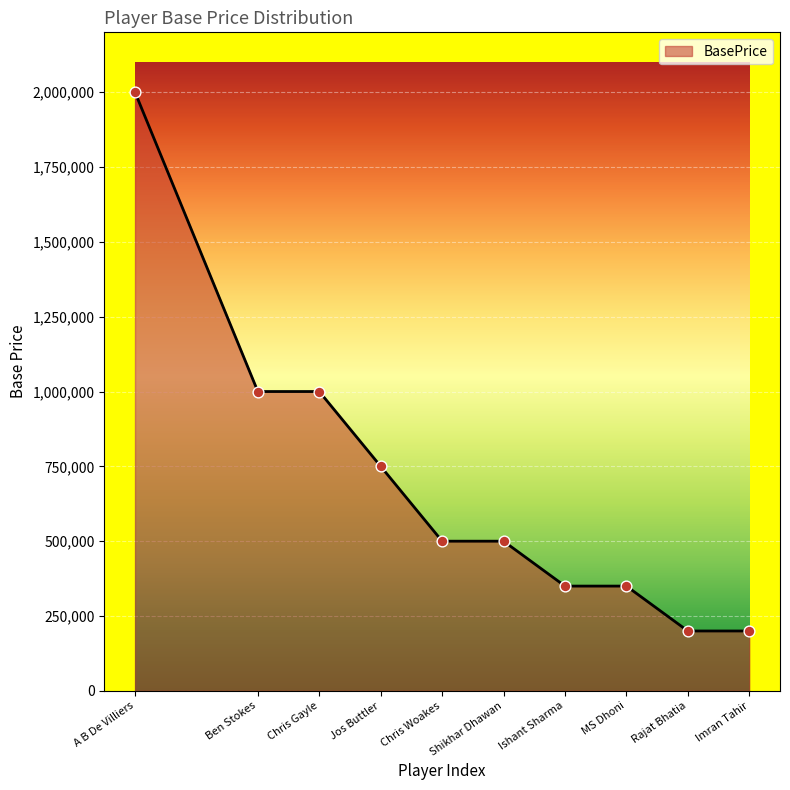

Which has a higher value, Rajat Bhatia or Chris Gayle?

Chris Gayle